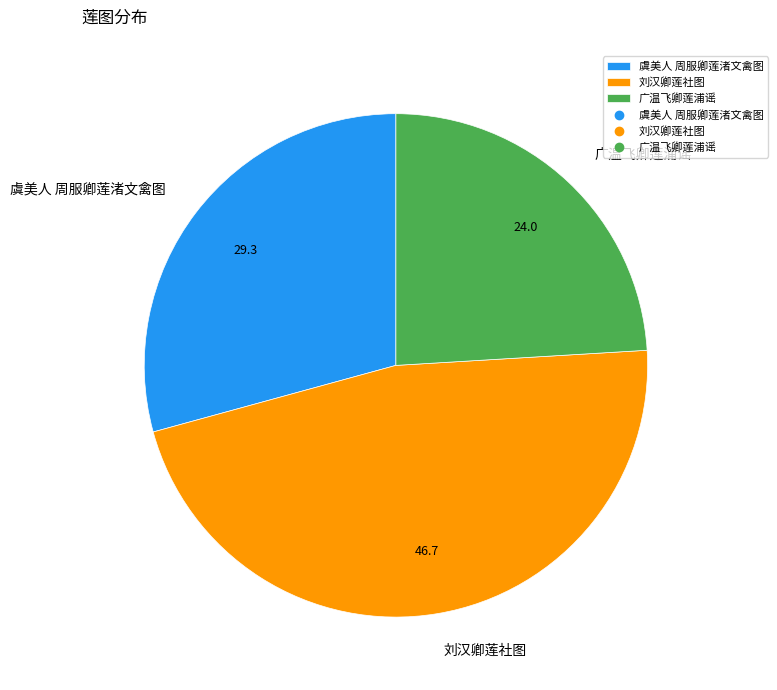

Is the sum of 广温飞卿莲浦谣 and 刘汉卿莲社图 greater than half?

Yes